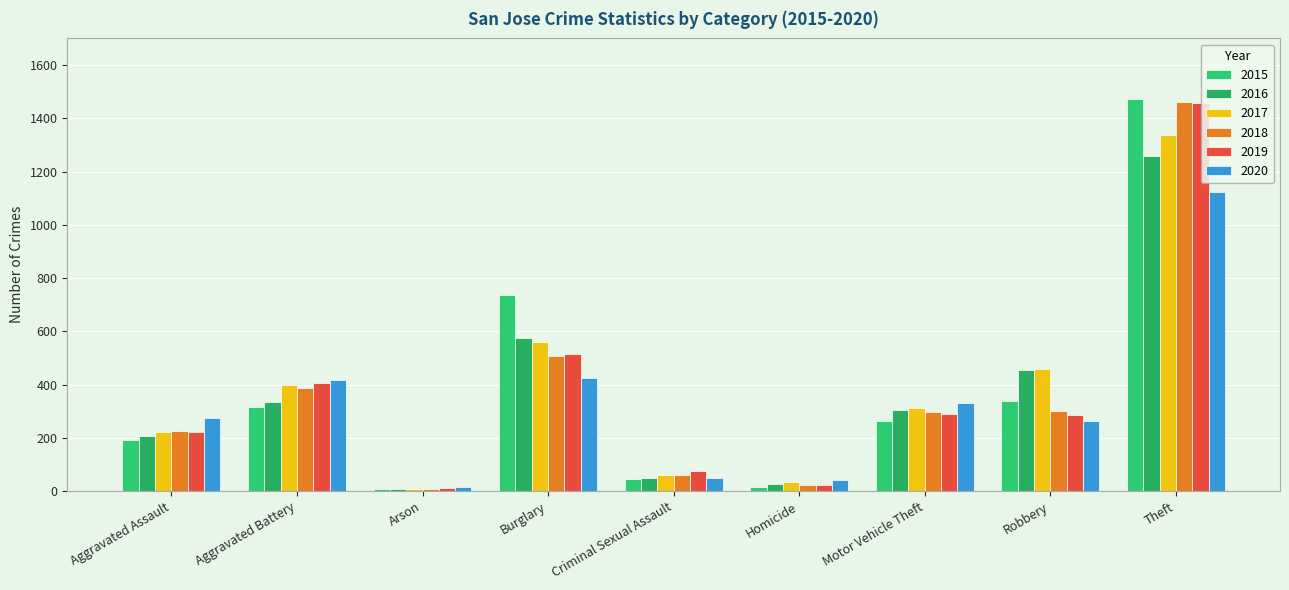

What is the spread (max minus min) of values at Criminal Sexual Assault?

31